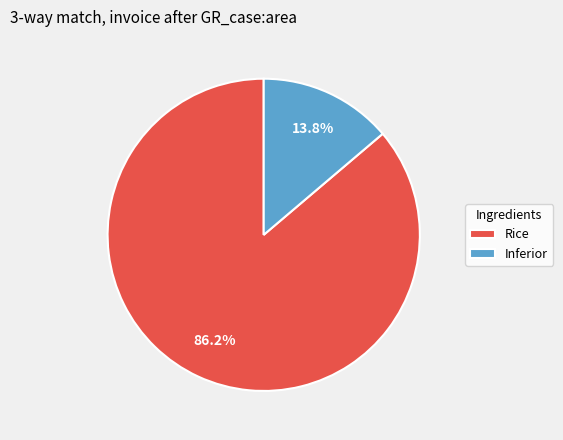

How many slices are in this pie chart?

2